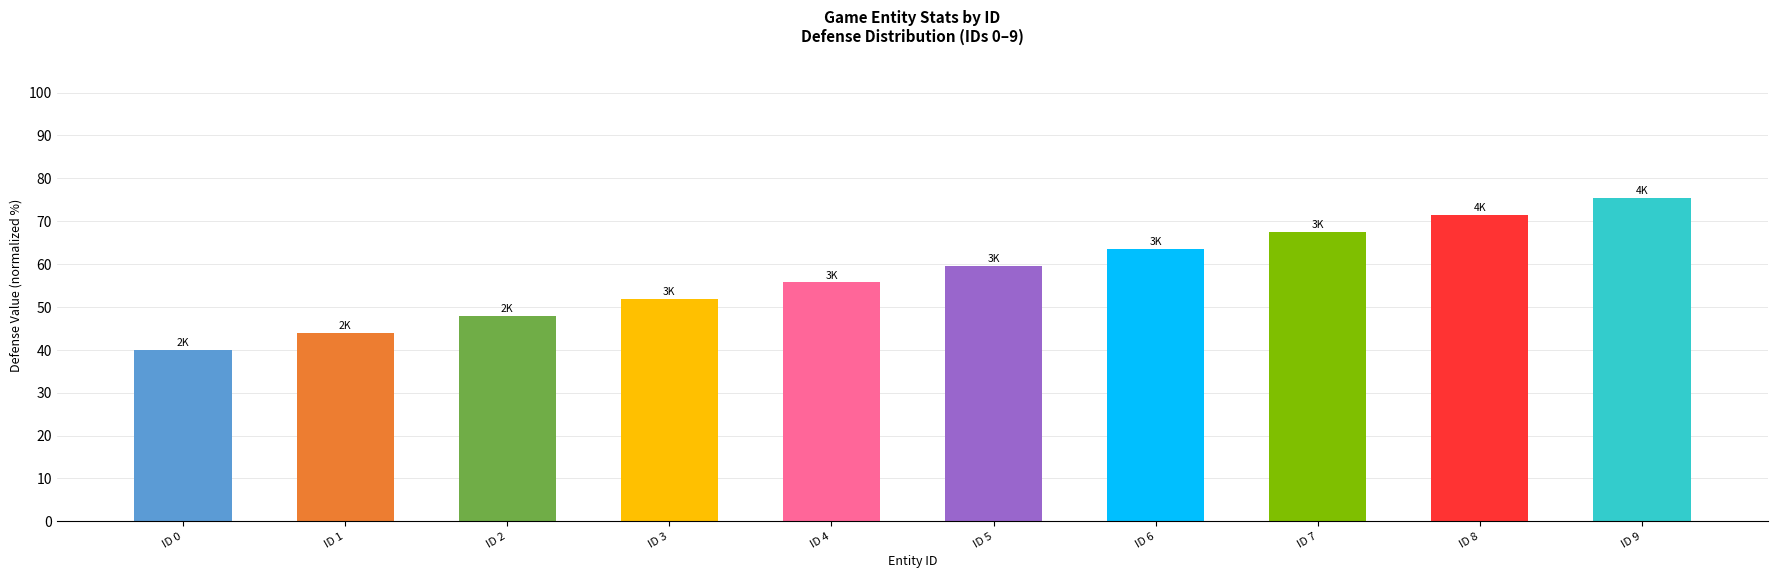

What value does the data have at ID 6?

63.6